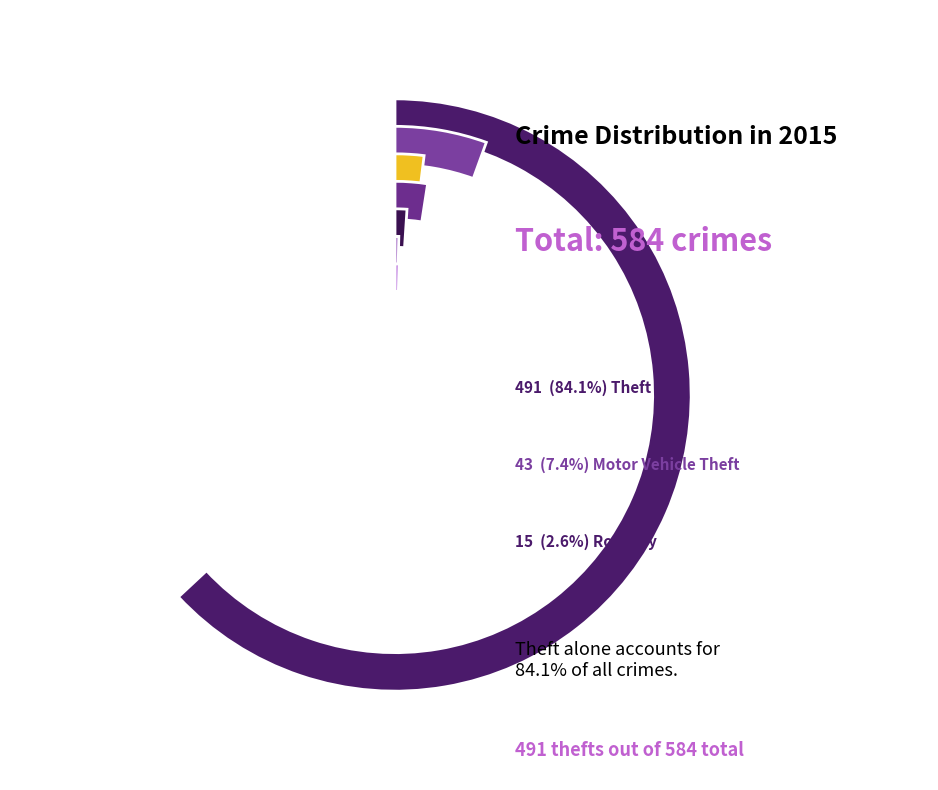

Which slice is the smallest?

Homicide